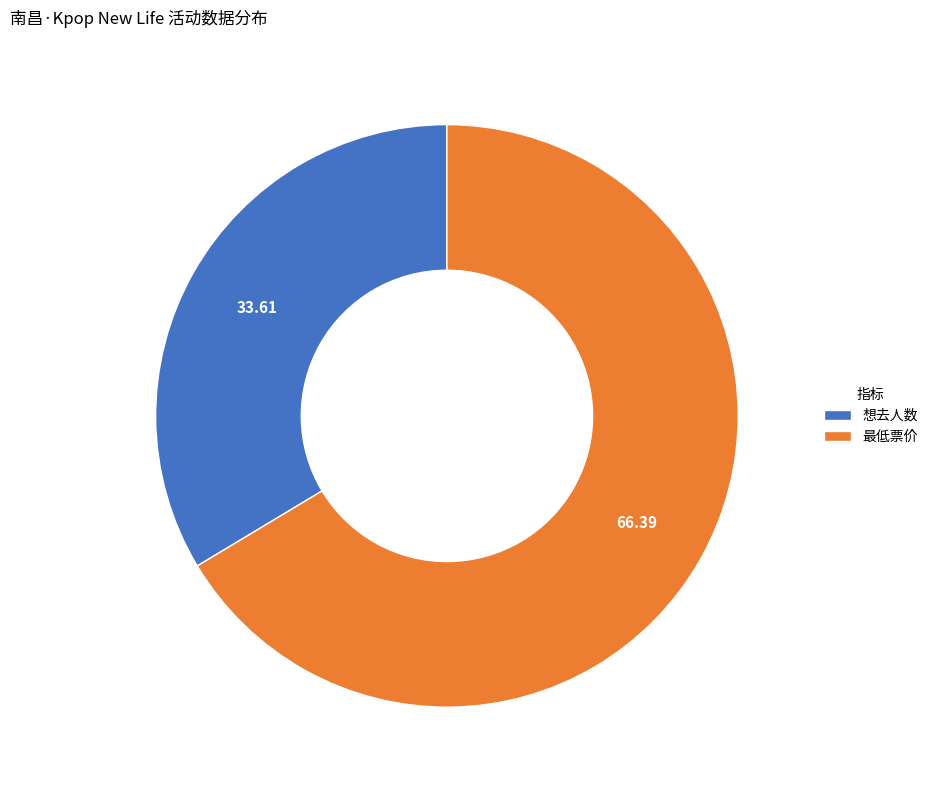

True or false: 最低票价 accounts for 78% of the total.

False